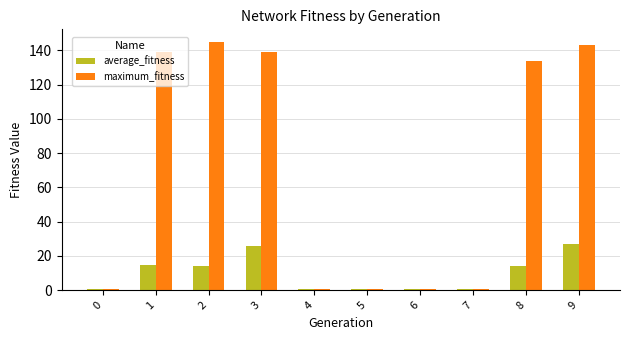

What is the maximum value shown in the chart?

145.0